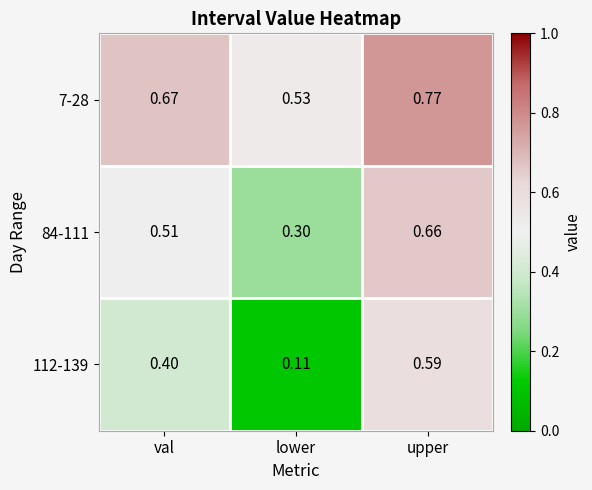

Is the value of 84-111 at lower greater than the value of 7-28 at val?

No